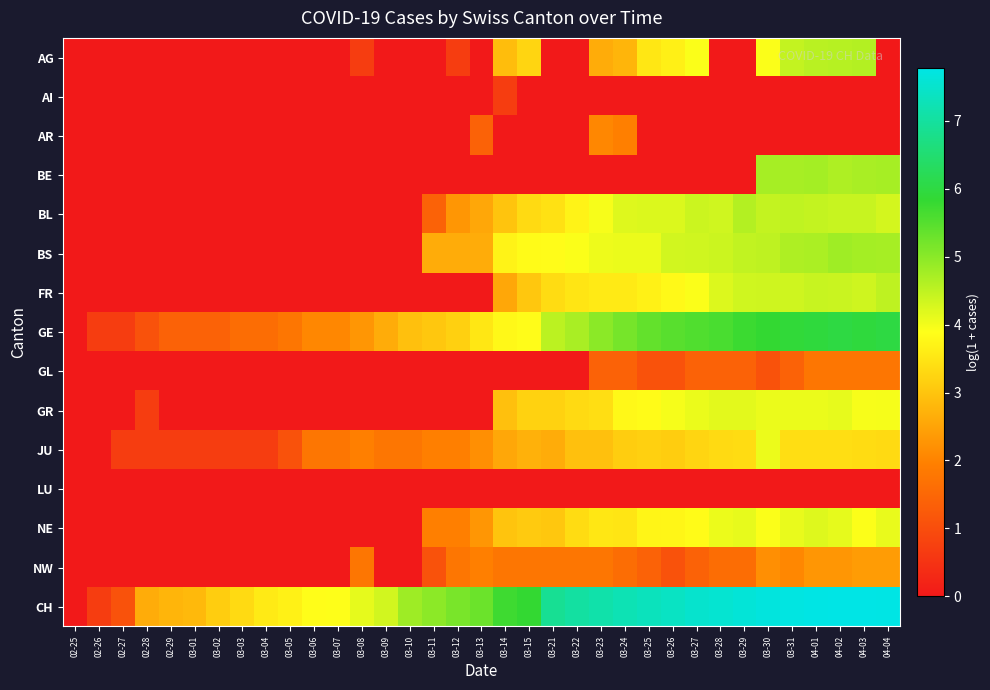

Reading left to right, what are all the values shown in this chart?

AG: 02-25=0.0	02-26=0.0	02-27=0.0	02-28=0.0	02-29=0.0	03-01=0.0	03-02=0.0	03-03=0.0	03-04=0.0	03-05=0.0	03-06=0.0	03-07=0.0	03-08=0.7	03-09=0.0	03-10=0.0	03-11=0.0	03-12=0.7	03-13=0.0	03-14=2.9	03-15=3.3	03-21=0.0	03-22=0.0	03-23=2.6	03-24=2.8	03-25=3.5	03-26=3.7	03-27=3.9	03-28=0.0	03-29=0.0	03-30=3.9	03-31=4.5	04-01=4.6	04-02=4.6	04-03=4.6	04-04=0.0
AI: 02-25=0.0	02-26=0.0	02-27=0.0	02-28=0.0	02-29=0.0	03-01=0.0	03-02=0.0	03-03=0.0	03-04=0.0	03-05=0.0	03-06=0.0	03-07=0.0	03-08=0.0	03-09=0.0	03-10=0.0	03-11=0.0	03-12=0.0	03-13=0.0	03-14=0.7	03-15=0.0	03-21=0.0	03-22=0.0	03-23=0.0	03-24=0.0	03-25=0.0	03-26=0.0	03-27=0.0	03-28=0.0	03-29=0.0	03-30=0.0	03-31=0.0	04-01=0.0	04-02=0.0	04-03=0.0	04-04=0.0
AR: 02-25=0.0	02-26=0.0	02-27=0.0	02-28=0.0	02-29=0.0	03-01=0.0	03-02=0.0	03-03=0.0	03-04=0.0	03-05=0.0	03-06=0.0	03-07=0.0	03-08=0.0	03-09=0.0	03-10=0.0	03-11=0.0	03-12=0.0	03-13=1.4	03-14=0.0	03-15=0.0	03-21=0.0	03-22=0.0	03-23=2.1	03-24=1.9	03-25=0.0	03-26=0.0	03-27=0.0	03-28=0.0	03-29=0.0	03-30=0.0	03-31=0.0	04-01=0.0	04-02=0.0	04-03=0.0	04-04=0.0
BE: 02-25=0.0	02-26=0.0	02-27=0.0	02-28=0.0	02-29=0.0	03-01=0.0	03-02=0.0	03-03=0.0	03-04=0.0	03-05=0.0	03-06=0.0	03-07=0.0	03-08=0.0	03-09=0.0	03-10=0.0	03-11=0.0	03-12=0.0	03-13=0.0	03-14=0.0	03-15=0.0	03-21=0.0	03-22=0.0	03-23=0.0	03-24=0.0	03-25=0.0	03-26=0.0	03-27=0.0	03-28=0.0	03-29=0.0	03-30=4.7	03-31=4.7	04-01=4.8	04-02=4.7	04-03=4.7	04-04=4.7
BL: 02-25=0.0	02-26=0.0	02-27=0.0	02-28=0.0	02-29=0.0	03-01=0.0	03-02=0.0	03-03=0.0	03-04=0.0	03-05=0.0	03-06=0.0	03-07=0.0	03-08=0.0	03-09=0.0	03-10=0.0	03-11=1.4	03-12=2.3	03-13=2.6	03-14=3.0	03-15=3.3	03-21=3.4	03-22=3.7	03-23=4.0	03-24=4.2	03-25=4.2	03-26=4.2	03-27=4.4	03-28=4.3	03-29=4.6	03-30=4.5	03-31=4.5	04-01=4.5	04-02=4.4	04-03=4.4	04-04=4.3
BS: 02-25=0.0	02-26=0.0	02-27=0.0	02-28=0.0	02-29=0.0	03-01=0.0	03-02=0.0	03-03=0.0	03-04=0.0	03-05=0.0	03-06=0.0	03-07=0.0	03-08=0.0	03-09=0.0	03-10=0.0	03-11=2.6	03-12=2.6	03-13=2.6	03-14=3.7	03-15=3.8	03-21=3.9	03-22=3.9	03-23=4.0	03-24=4.1	03-25=4.1	03-26=4.3	03-27=4.3	03-28=4.4	03-29=4.5	03-30=4.5	03-31=4.7	04-01=4.7	04-02=4.8	04-03=4.8	04-04=4.7
FR: 02-25=0.0	02-26=0.0	02-27=0.0	02-28=0.0	02-29=0.0	03-01=0.0	03-02=0.0	03-03=0.0	03-04=0.0	03-05=0.0	03-06=0.0	03-07=0.0	03-08=0.0	03-09=0.0	03-10=0.0	03-11=0.0	03-12=0.0	03-13=0.0	03-14=2.6	03-15=3.0	03-21=3.4	03-22=3.5	03-23=3.6	03-24=3.6	03-25=3.7	03-26=3.8	03-27=3.9	03-28=4.2	03-29=4.3	03-30=4.4	03-31=4.4	04-01=4.4	04-02=4.4	04-03=4.4	04-04=4.5
GE: 02-25=0.0	02-26=0.7	02-27=0.7	02-28=1.1	02-29=1.4	03-01=1.4	03-02=1.4	03-03=1.6	03-04=1.6	03-05=1.8	03-06=2.1	03-07=2.1	03-08=2.3	03-09=2.6	03-10=2.9	03-11=3.0	03-12=3.2	03-13=3.5	03-14=3.8	03-15=3.9	03-21=4.5	03-22=4.7	03-23=5.0	03-24=5.2	03-25=5.4	03-26=5.5	03-27=5.6	03-28=5.6	03-29=5.7	03-30=5.8	03-31=5.9	04-01=5.9	04-02=6.0	04-03=5.9	04-04=6.0
GL: 02-25=0.0	02-26=0.0	02-27=0.0	02-28=0.0	02-29=0.0	03-01=0.0	03-02=0.0	03-03=0.0	03-04=0.0	03-05=0.0	03-06=0.0	03-07=0.0	03-08=0.0	03-09=0.0	03-10=0.0	03-11=0.0	03-12=0.0	03-13=0.0	03-14=0.0	03-15=0.0	03-21=0.0	03-22=0.0	03-23=1.4	03-24=1.4	03-25=1.1	03-26=1.1	03-27=1.4	03-28=1.4	03-29=1.4	03-30=1.1	03-31=1.4	04-01=1.8	04-02=1.8	04-03=1.8	04-04=1.8
GR: 02-25=0.0	02-26=0.0	02-27=0.0	02-28=0.7	02-29=0.0	03-01=0.0	03-02=0.0	03-03=0.0	03-04=0.0	03-05=0.0	03-06=0.0	03-07=0.0	03-08=0.0	03-09=0.0	03-10=0.0	03-11=0.0	03-12=0.0	03-13=0.0	03-14=2.9	03-15=3.2	03-21=3.2	03-22=3.3	03-23=3.4	03-24=3.8	03-25=3.8	03-26=4.0	03-27=4.1	03-28=4.2	03-29=4.2	03-30=4.1	03-31=4.1	04-01=4.1	04-02=4.1	04-03=4.0	04-04=4.0
JU: 02-25=0.0	02-26=0.0	02-27=0.7	02-28=0.7	02-29=0.7	03-01=0.7	03-02=0.7	03-03=0.7	03-04=0.7	03-05=1.1	03-06=1.8	03-07=1.8	03-08=1.9	03-09=1.8	03-10=1.8	03-11=1.9	03-12=1.9	03-13=2.2	03-14=2.6	03-15=2.7	03-21=2.6	03-22=2.9	03-23=2.9	03-24=3.1	03-25=3.2	03-26=3.1	03-27=3.3	03-28=3.3	03-29=3.4	03-30=4.1	03-31=3.4	04-01=3.4	04-02=3.4	04-03=3.4	04-04=3.3
LU: 02-25=0.0	02-26=0.0	02-27=0.0	02-28=0.0	02-29=0.0	03-01=0.0	03-02=0.0	03-03=0.0	03-04=0.0	03-05=0.0	03-06=0.0	03-07=0.0	03-08=0.0	03-09=0.0	03-10=0.0	03-11=0.0	03-12=0.0	03-13=0.0	03-14=0.0	03-15=0.0	03-21=0.0	03-22=0.0	03-23=0.0	03-24=0.0	03-25=0.0	03-26=0.0	03-27=0.0	03-28=0.0	03-29=0.0	03-30=0.0	03-31=0.0	04-01=0.0	04-02=0.0	04-03=0.0	04-04=0.0
NE: 02-25=0.0	02-26=0.0	02-27=0.0	02-28=0.0	02-29=0.0	03-01=0.0	03-02=0.0	03-03=0.0	03-04=0.0	03-05=0.0	03-06=0.0	03-07=0.0	03-08=0.0	03-09=0.0	03-10=0.0	03-11=1.9	03-12=1.9	03-13=2.3	03-14=3.0	03-15=3.1	03-21=3.0	03-22=3.4	03-23=3.5	03-24=3.5	03-25=3.7	03-26=3.8	03-27=3.8	03-28=4.1	03-29=4.1	03-30=3.9	03-31=4.1	04-01=4.2	04-02=4.1	04-03=3.9	04-04=4.1
NW: 02-25=0.0	02-26=0.0	02-27=0.0	02-28=0.0	02-29=0.0	03-01=0.0	03-02=0.0	03-03=0.0	03-04=0.0	03-05=0.0	03-06=0.0	03-07=0.0	03-08=1.8	03-09=0.0	03-10=0.0	03-11=1.1	03-12=1.8	03-13=1.9	03-14=1.8	03-15=1.8	03-21=1.8	03-22=1.8	03-23=1.8	03-24=1.6	03-25=1.4	03-26=1.1	03-27=1.4	03-28=1.6	03-29=1.6	03-30=2.2	03-31=2.1	04-01=2.3	04-02=2.3	04-03=2.4	04-04=2.4
CH: 02-25=0.0	02-26=0.7	02-27=1.1	02-28=2.6	02-29=2.8	03-01=2.8	03-02=3.1	03-03=3.3	03-04=3.6	03-05=3.7	03-06=3.9	03-07=3.9	03-08=4.1	03-09=4.3	03-10=4.8	03-11=5.0	03-12=5.2	03-13=5.3	03-14=5.7	03-15=5.8	03-21=6.9	03-22=7.0	03-23=7.1	03-24=7.2	03-25=7.3	03-26=7.4	03-27=7.5	03-28=7.6	03-29=7.6	03-30=7.7	03-31=7.7	04-01=7.8	04-02=7.8	04-03=7.8	04-04=7.8